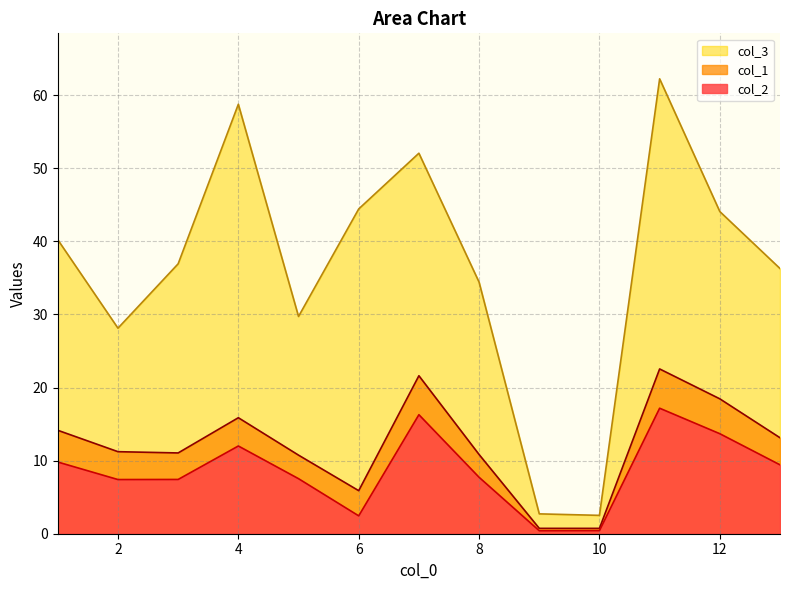

Where does the col_3 series first go above 36?

1